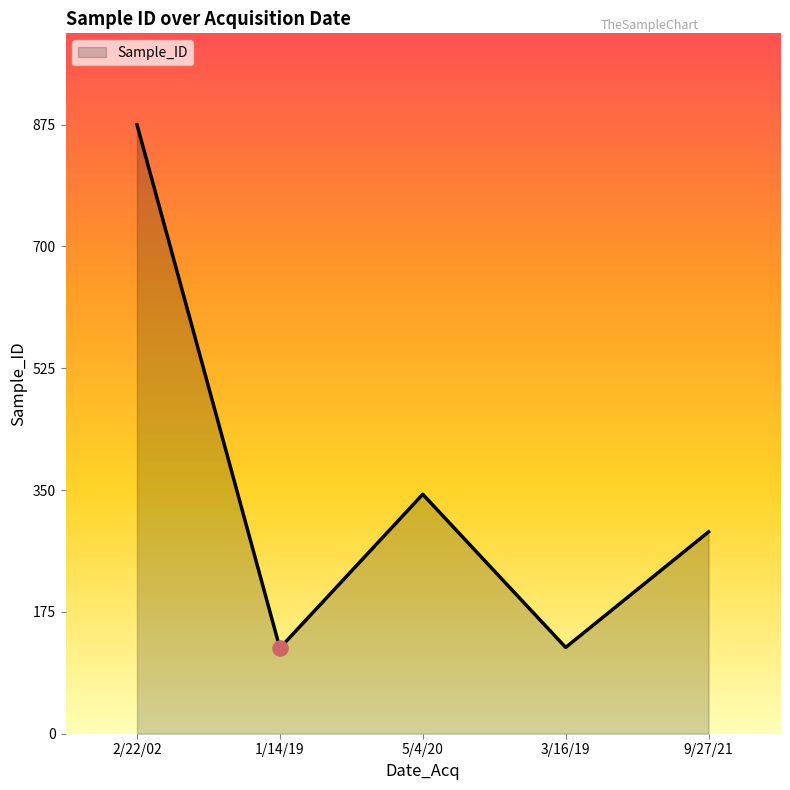

What is the ratio of the value at 3/16/19 to the value at 5/4/20?

0.4